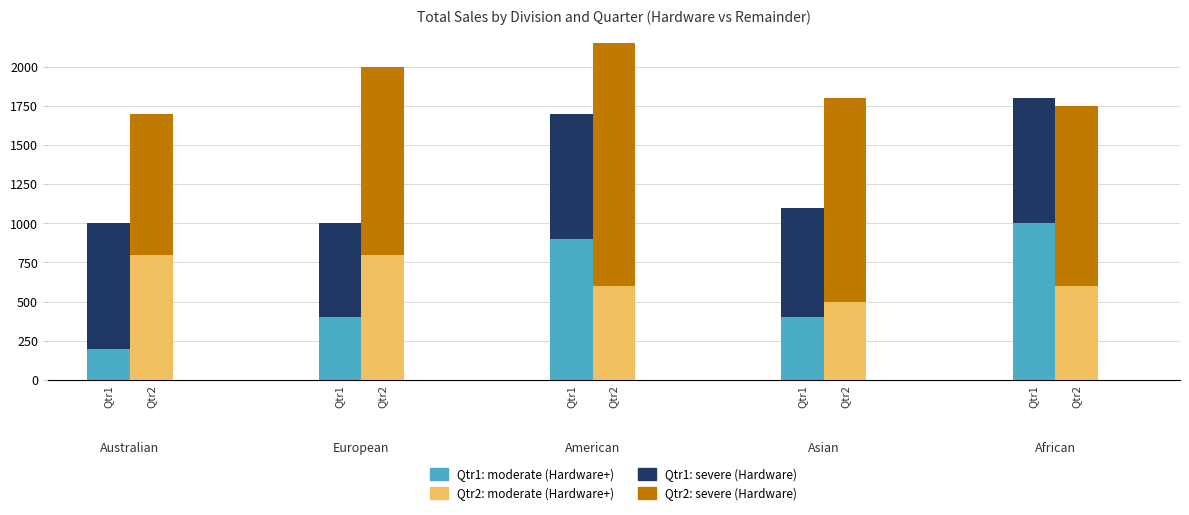

What is the sum of the Qtr1: Remainder (top) values at Qtr1 and Qtr1?

1600